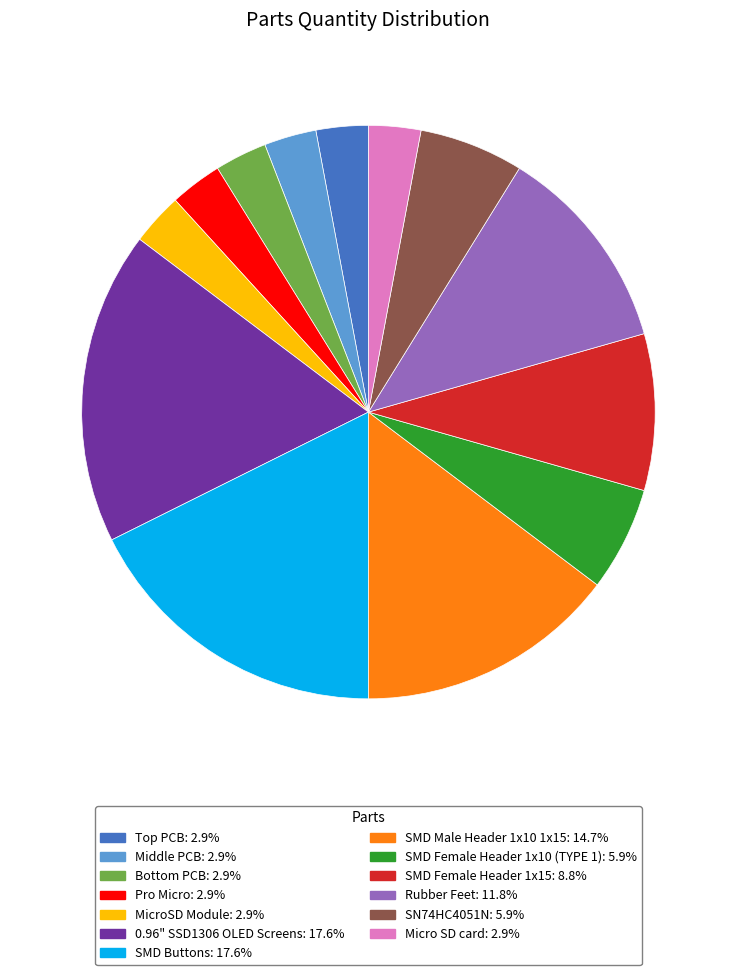

Combined, do Rubber Feet and 0.96" SSD1306 OLED Screens account for over 50%?

No